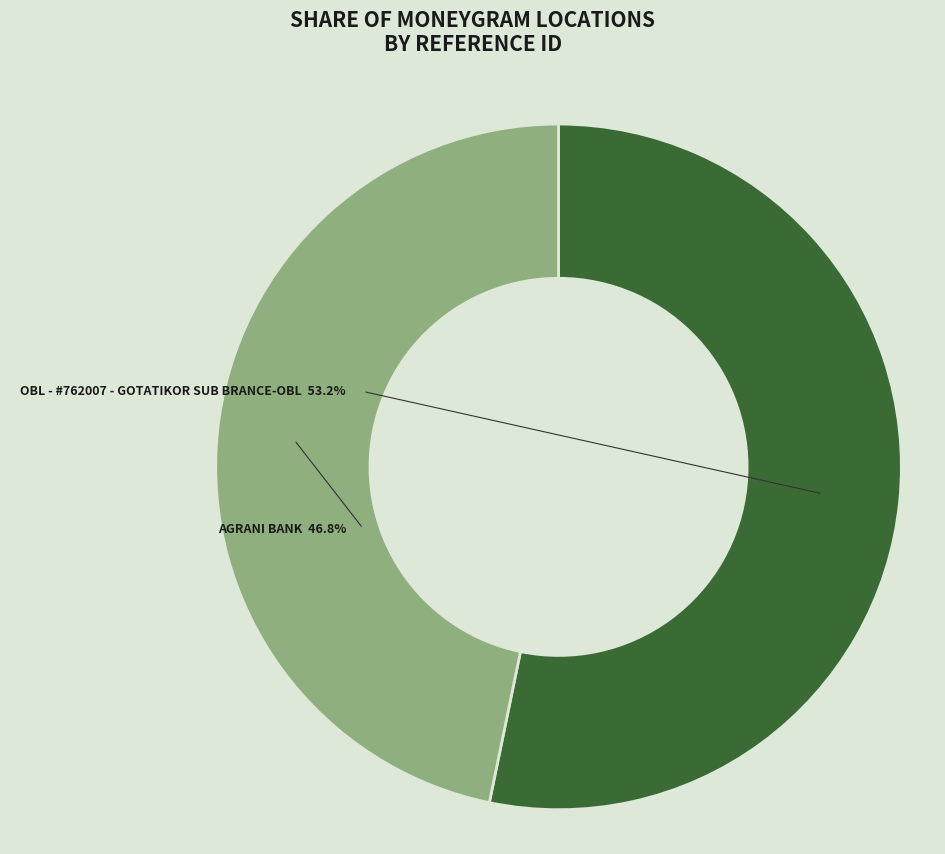

What is the smallest slice in the pie chart?

AGRANI BANK